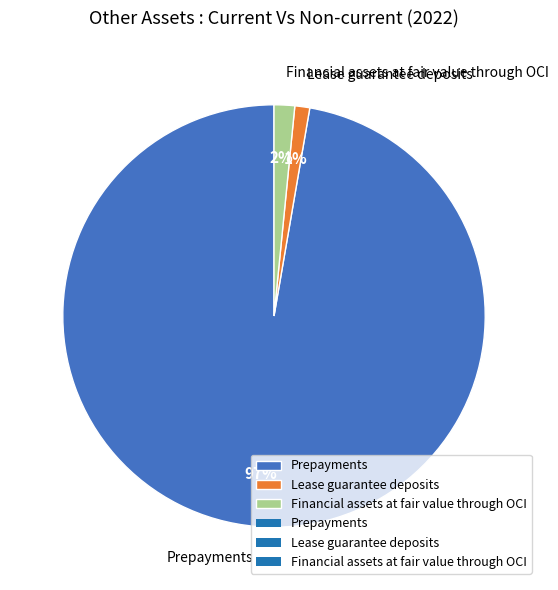

How many slices are in this pie chart?

3